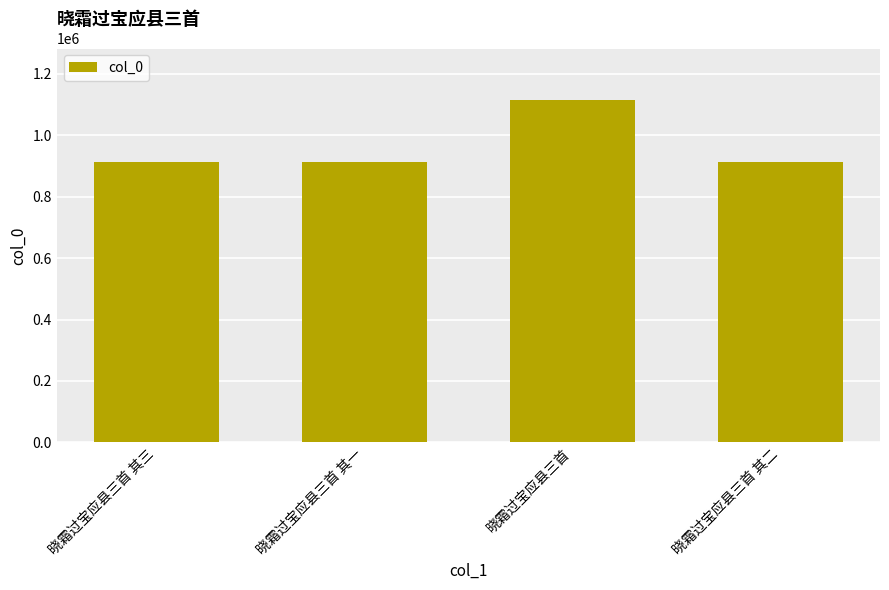

What is the difference between the maximum and minimum values?

202369